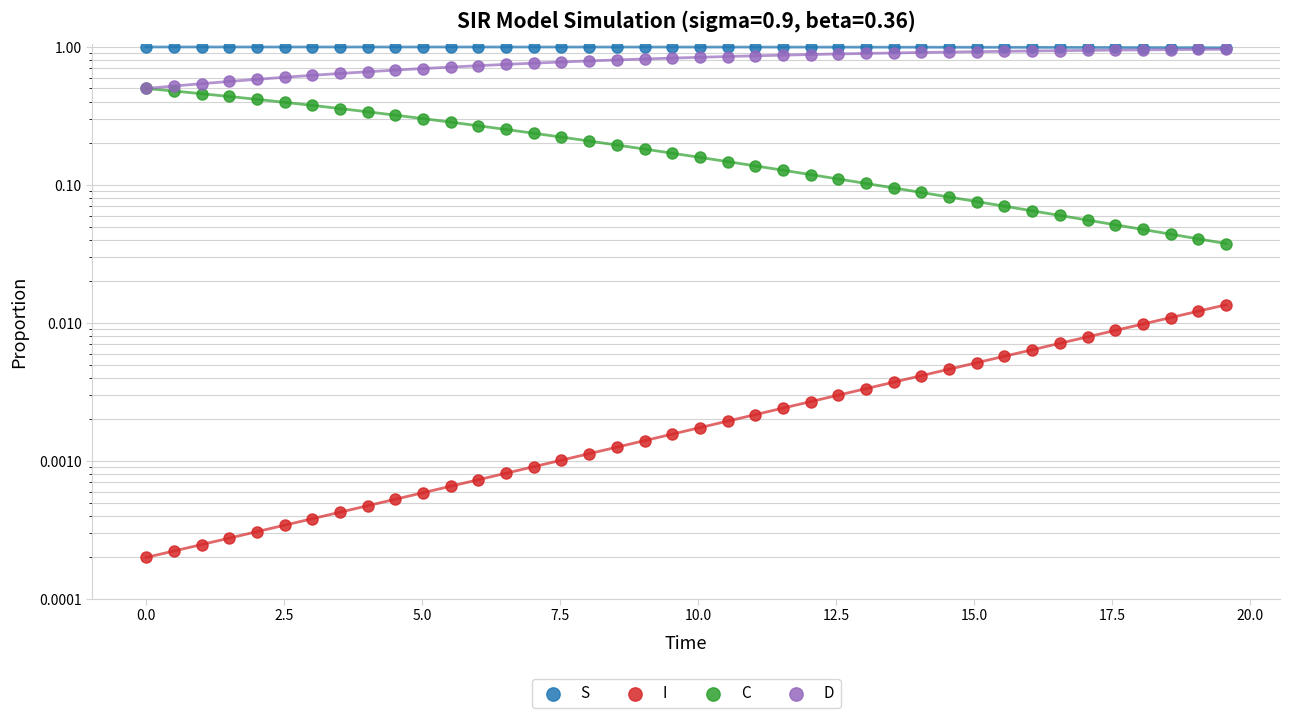

What is the total value across all series at 2.5?

2.0